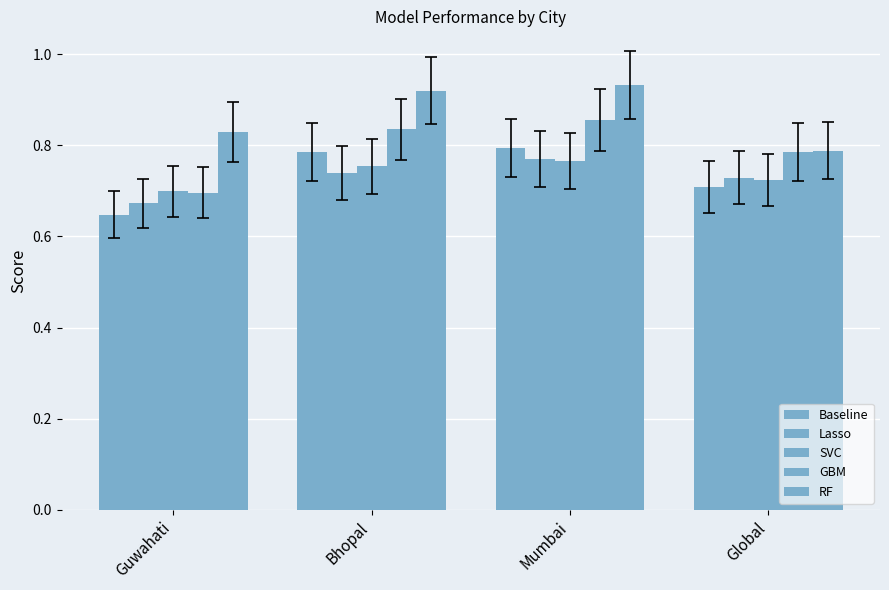

At which category does the chart reach its peak across all series?

Mumbai